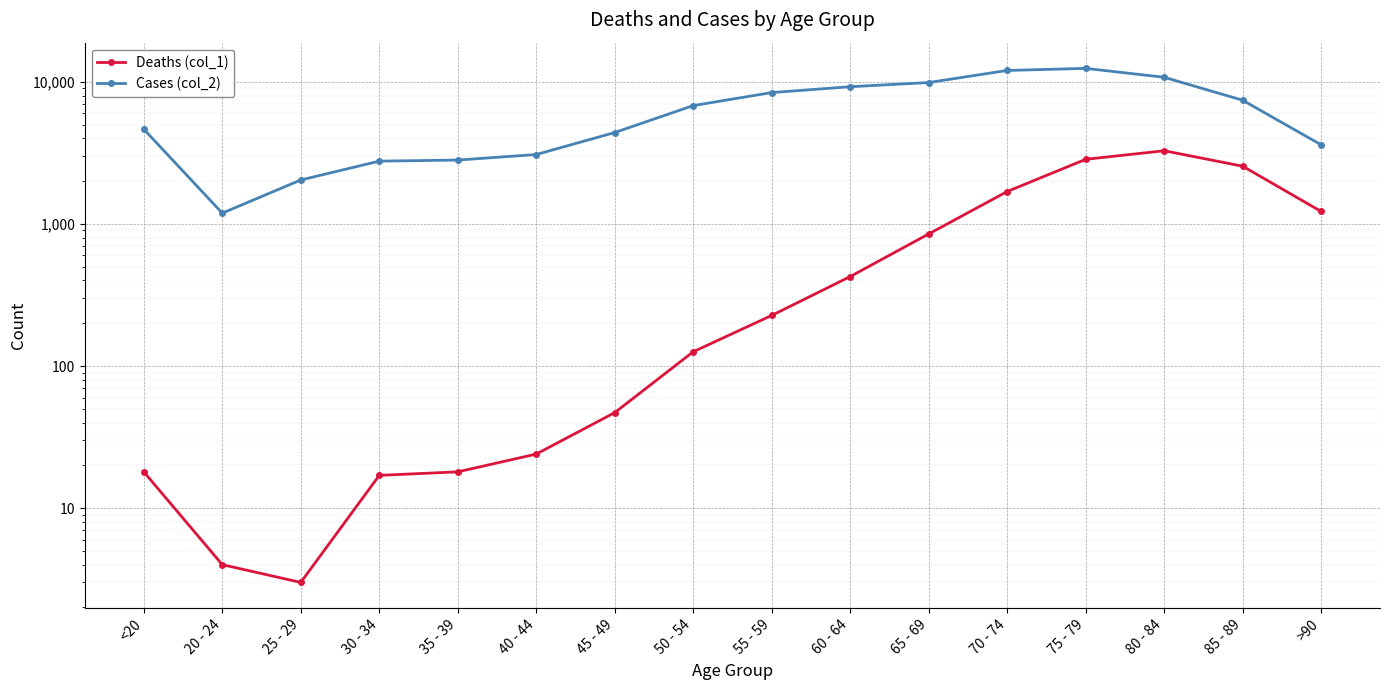

How many data points in Cases (col_2) are less than 6803?

8